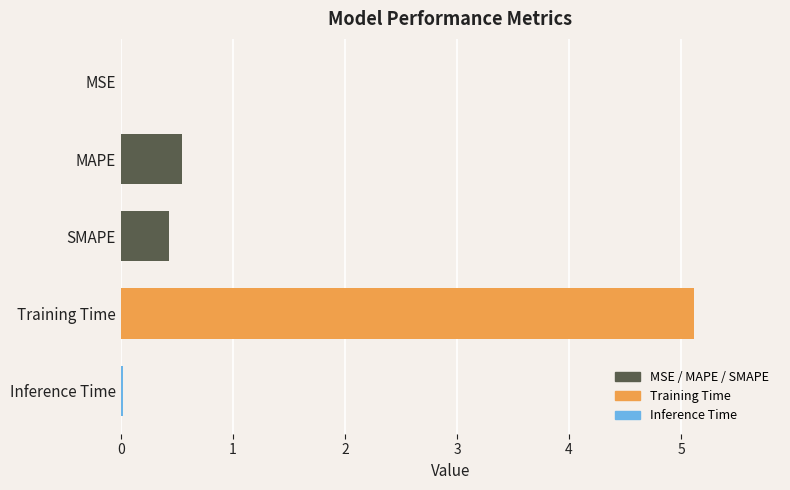

At which category does the chart reach its peak across all series?

Training Time